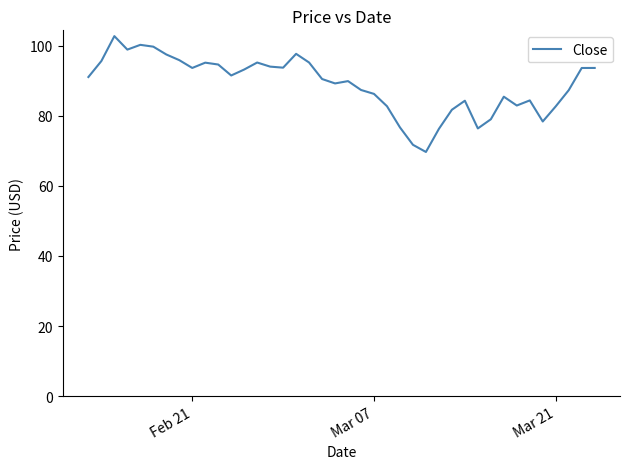

What is the smallest value displayed?

69.7